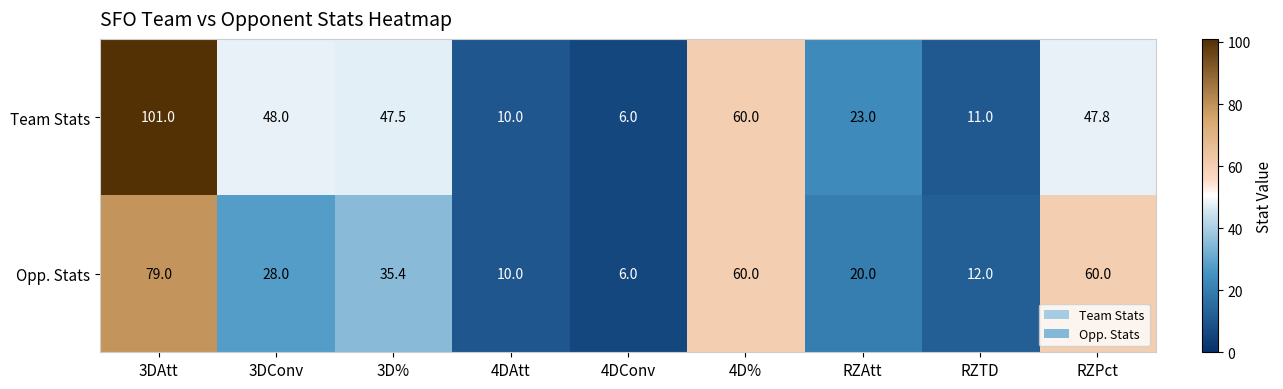

Reading left to right, list all the values displayed in this chart.

Team Stats: 101.0	48.0	47.5	10.0	6.0	60.0	23.0	11.0	47.8
Opp. Stats: 79.0	28.0	35.4	10.0	6.0	60.0	20.0	12.0	60.0